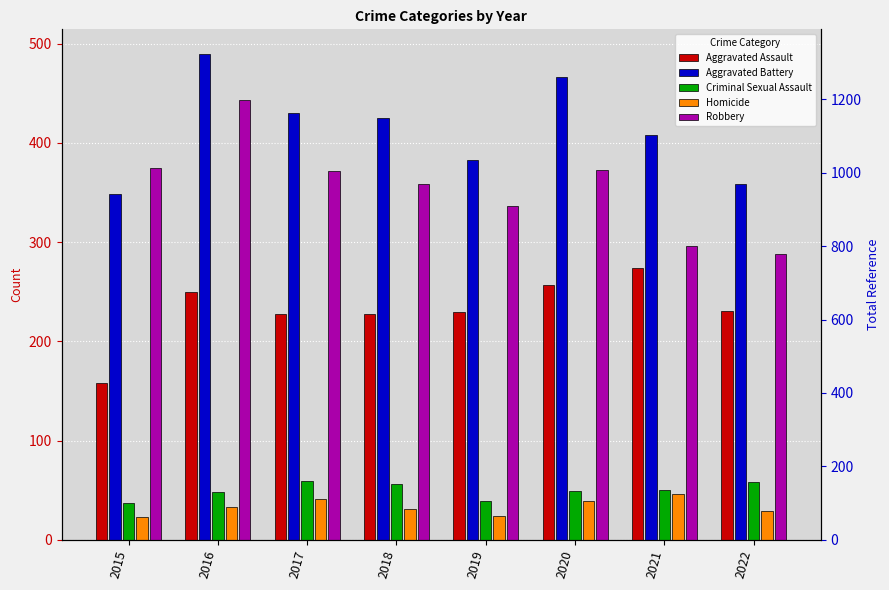

Rank the categories by Homicide value from lowest to highest.

2015, 2019, 2022, 2018, 2016, 2020, 2017, 2021